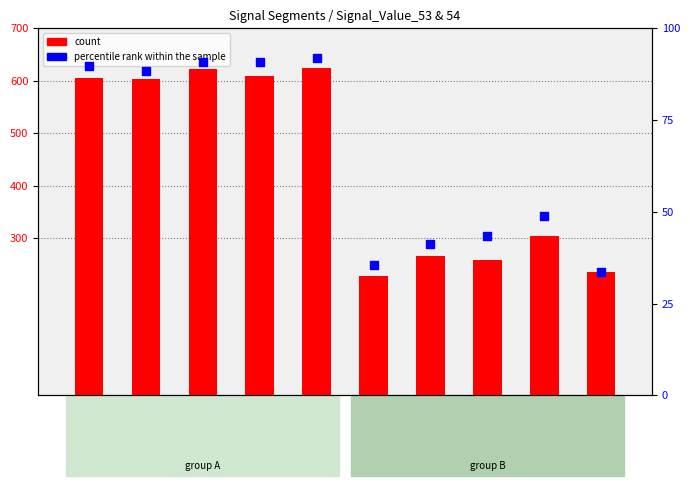

At which category is the sum across all series the highest?

seg 5